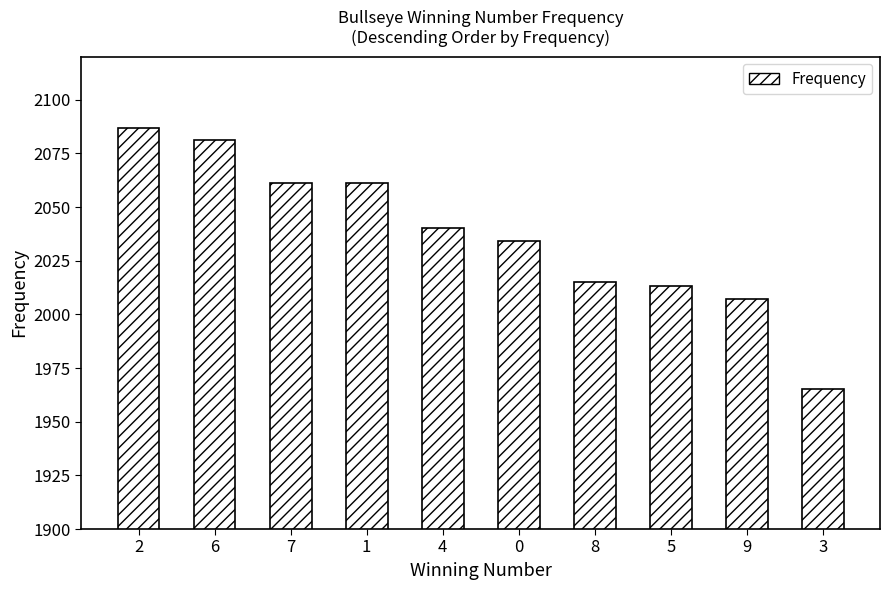

Does the chart contain stacked bars?

No